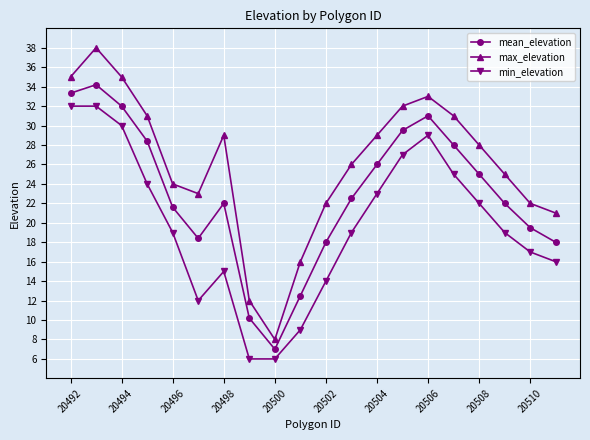

In mean_elevation, how many points are lower than both neighbors (excluding endpoints)?

2